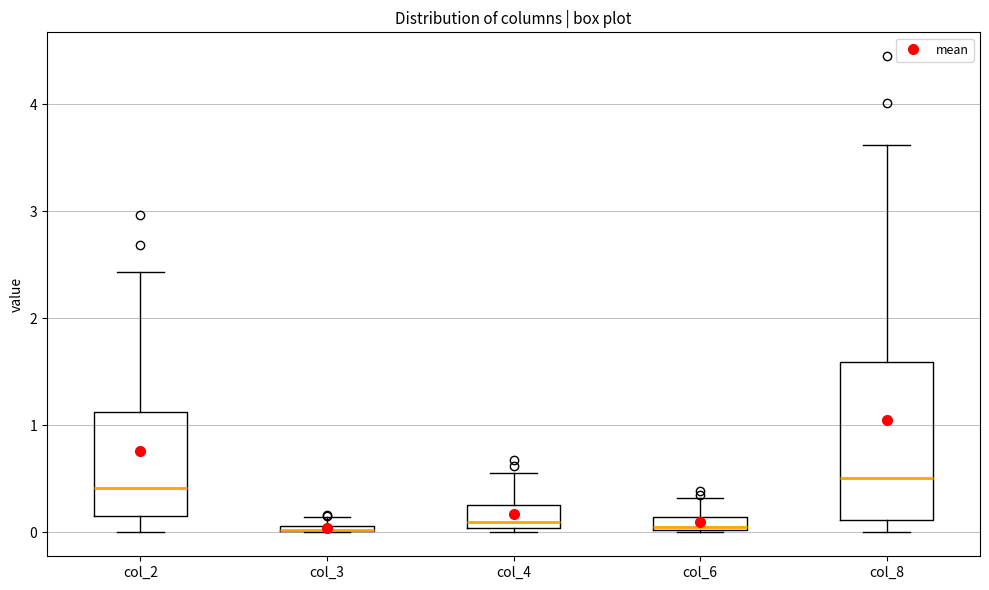

Where is the upper edge of the box for col_6 on the y-axis? The values are not printed on the chart, so give them approximately, as read against the axis.

0.1